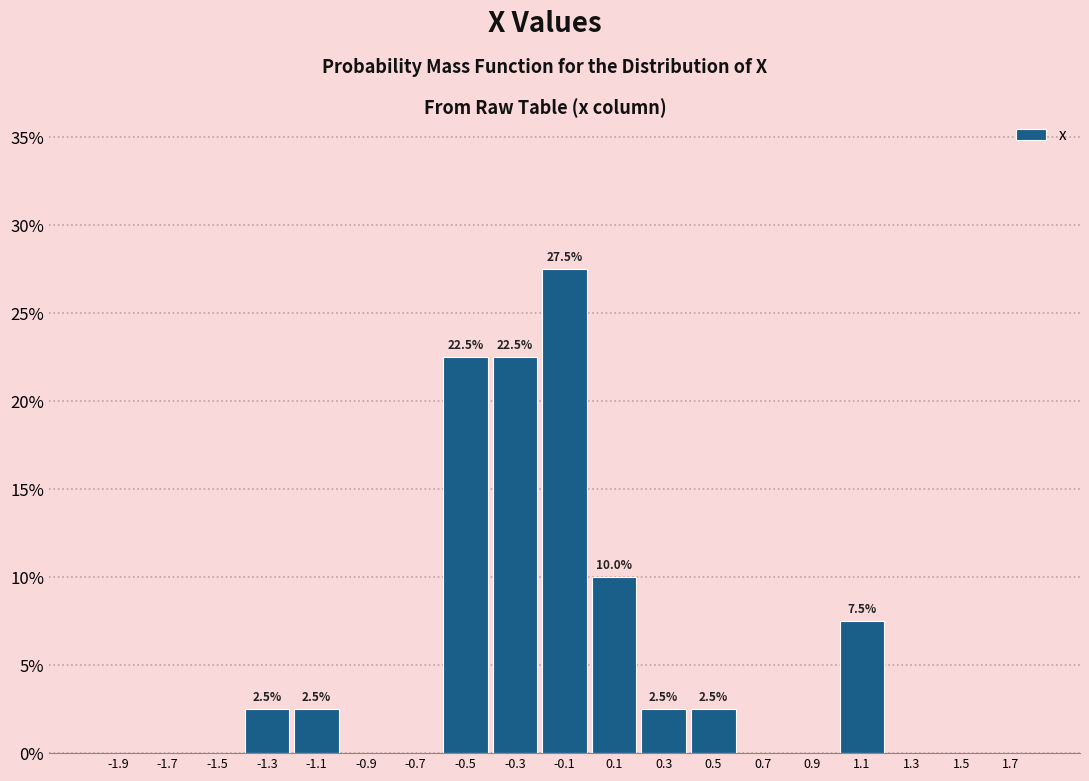

Which range on the x-axis has the tallest bar?

-0.2 to 0.0